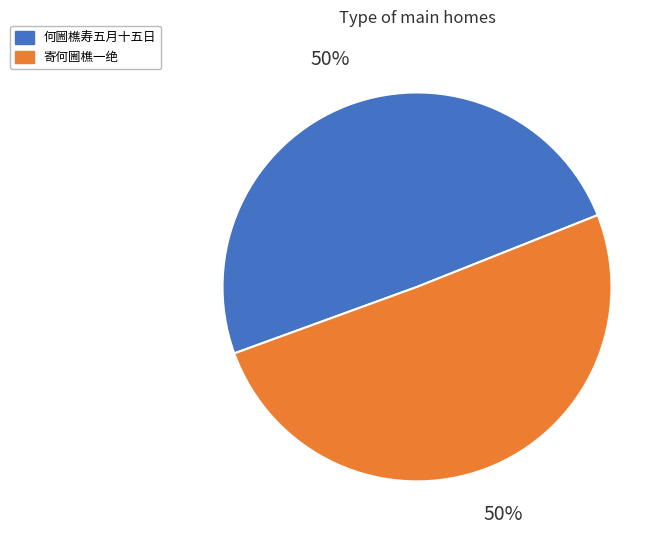

Count the number of slices in the pie.

2